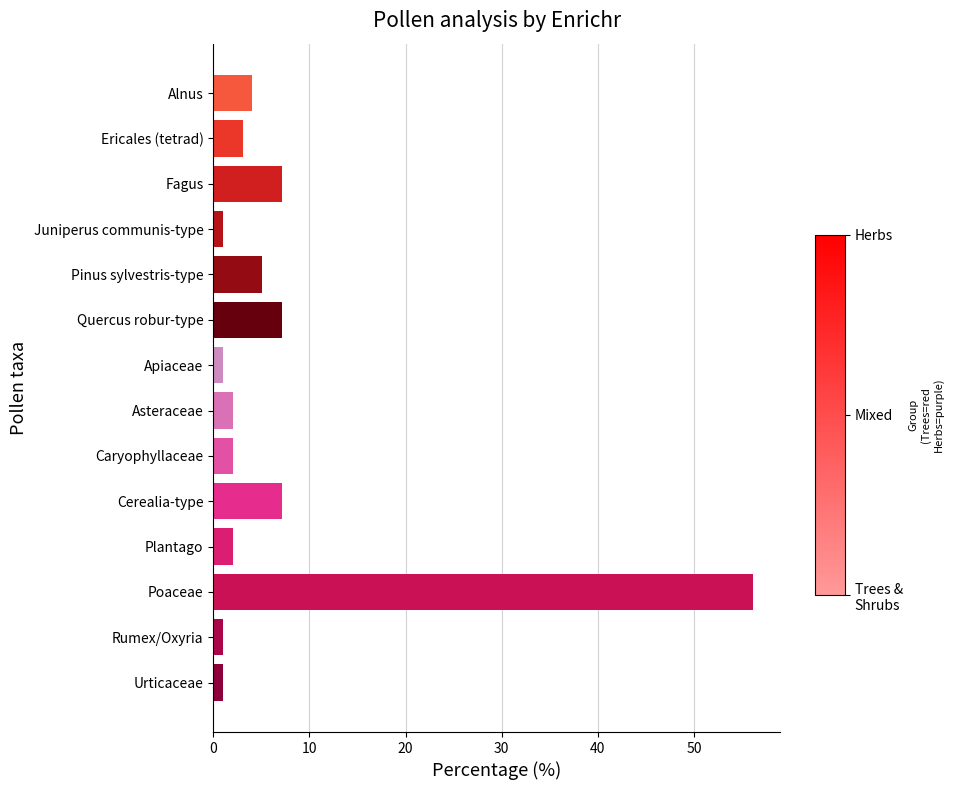

What is the greatest value displayed?

56.1